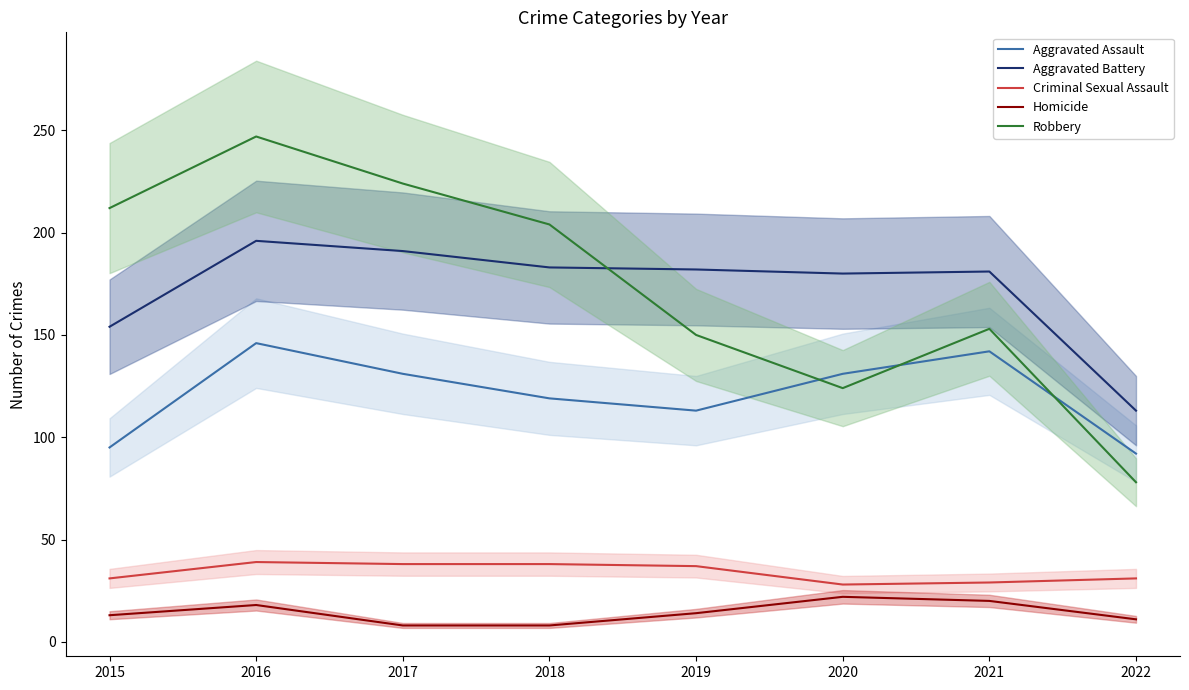

What is the difference between the highest and lowest values at 2016?

229